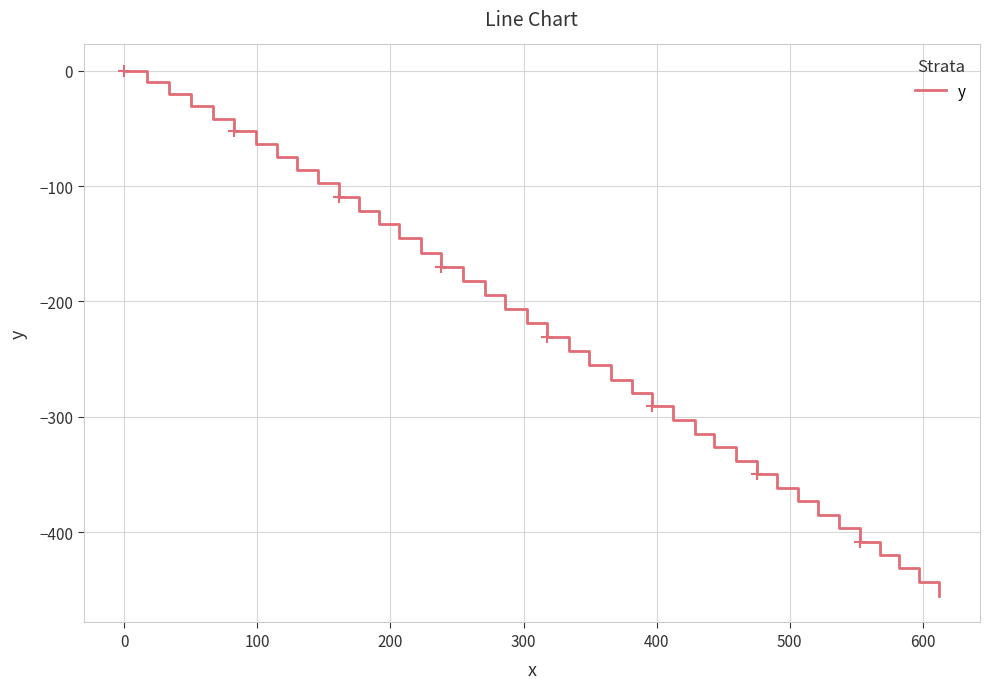

How many negative values are there?

39